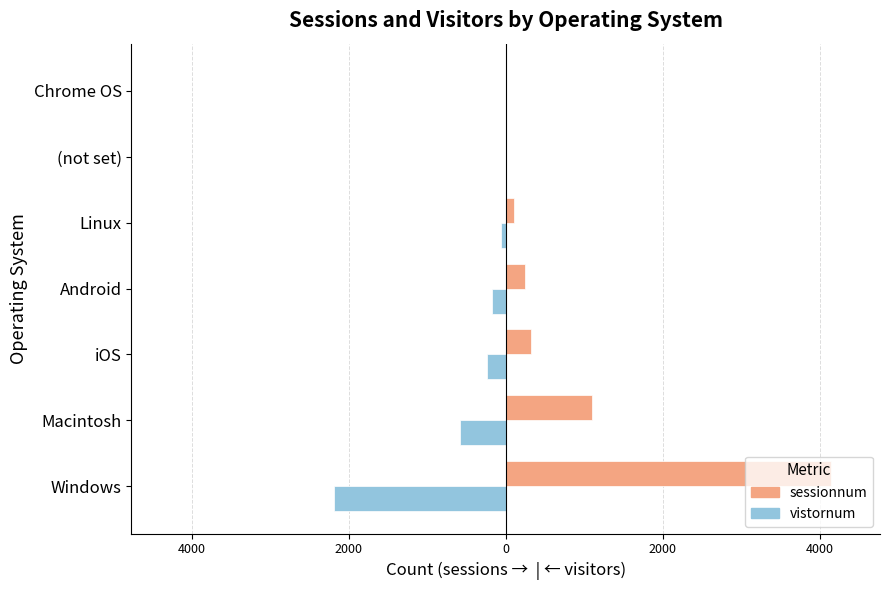

List the series in order of their overall mean, highest first.

sessionnum, vistornum